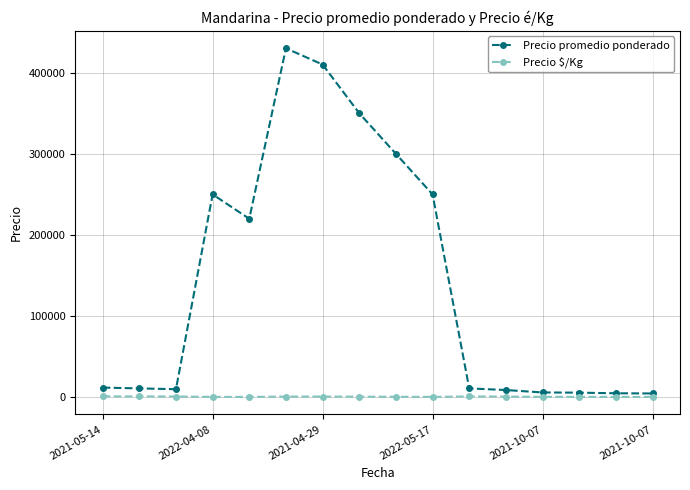

True or false: Precio promedio ponderado and Precio $/Kg intersect in this chart.

False